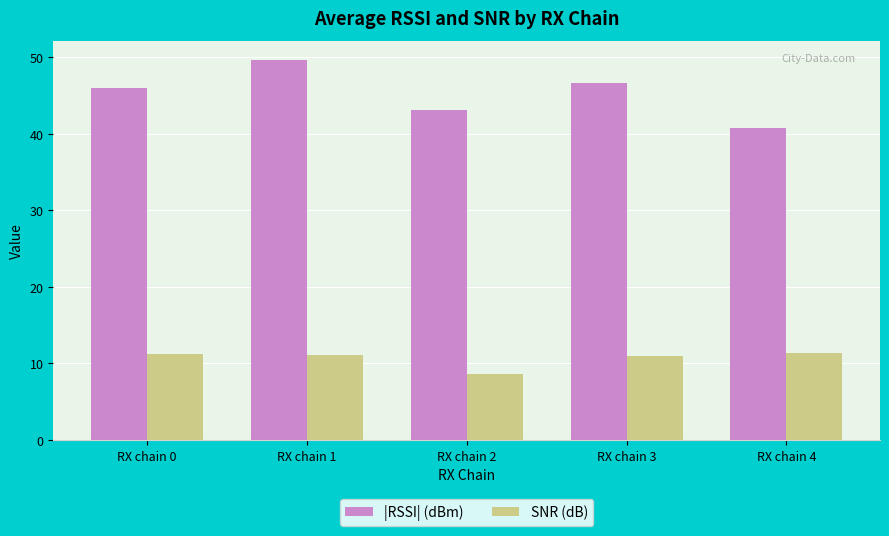

Read the |RSSI| (dBm) value at RX chain 3.

46.7